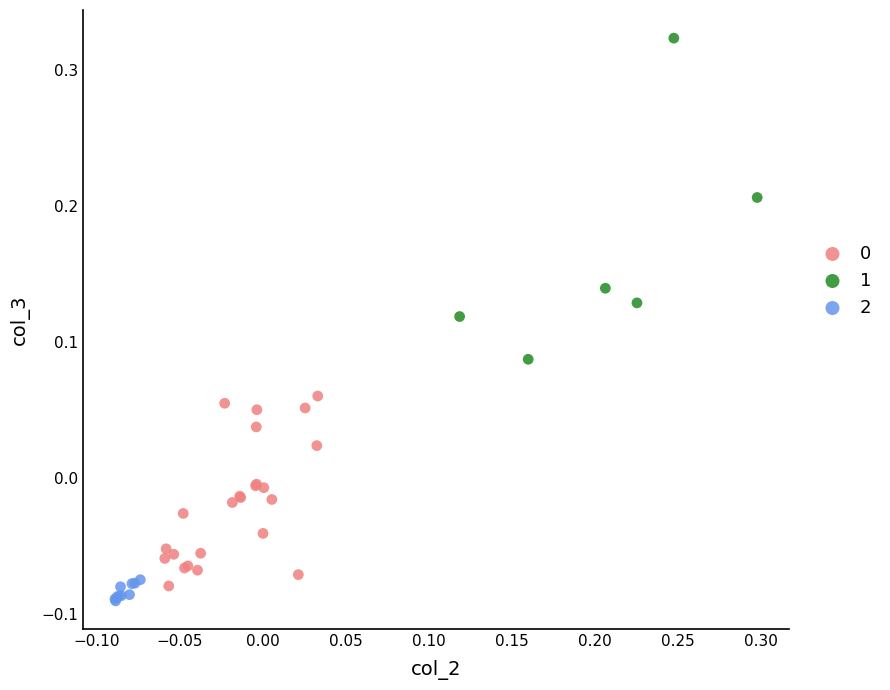

Which series contains the lowest Y value?

2